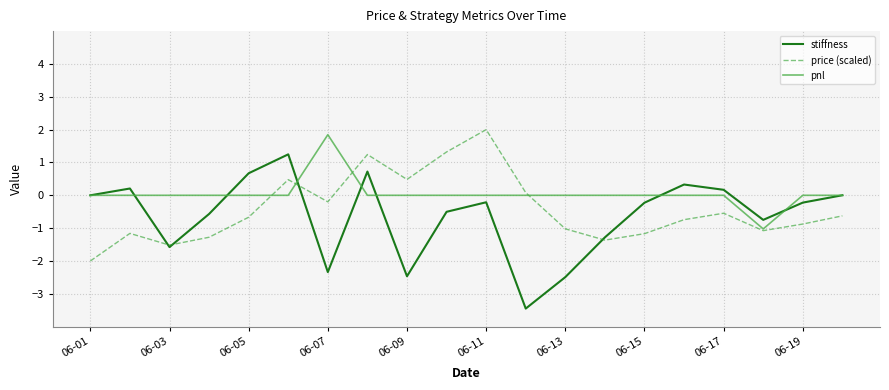

Which series has the largest total across all categories?

pnl